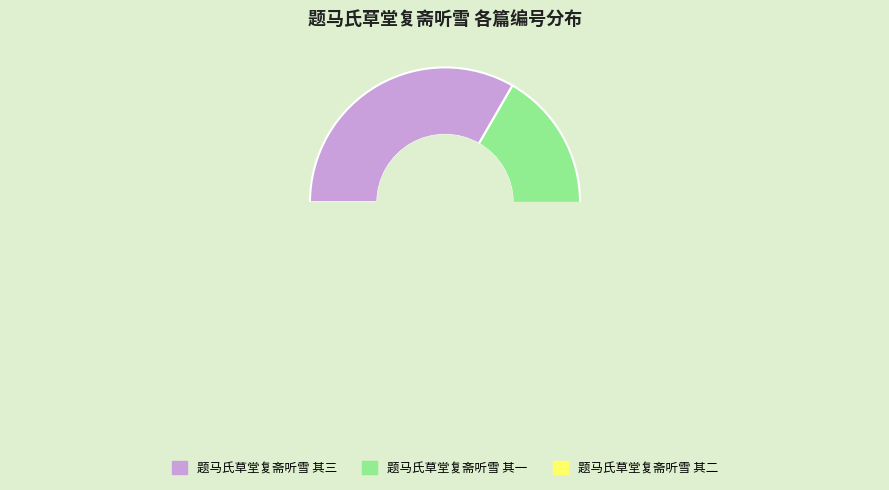

Is it true that 题马氏草堂复斋听雪 其二 is 46% of the pie?

False